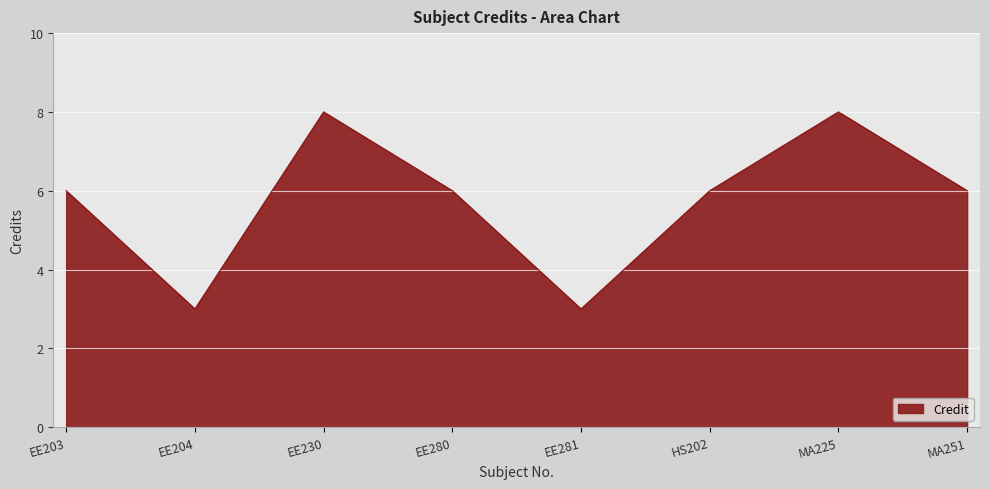

What position from the left is EE204?

2